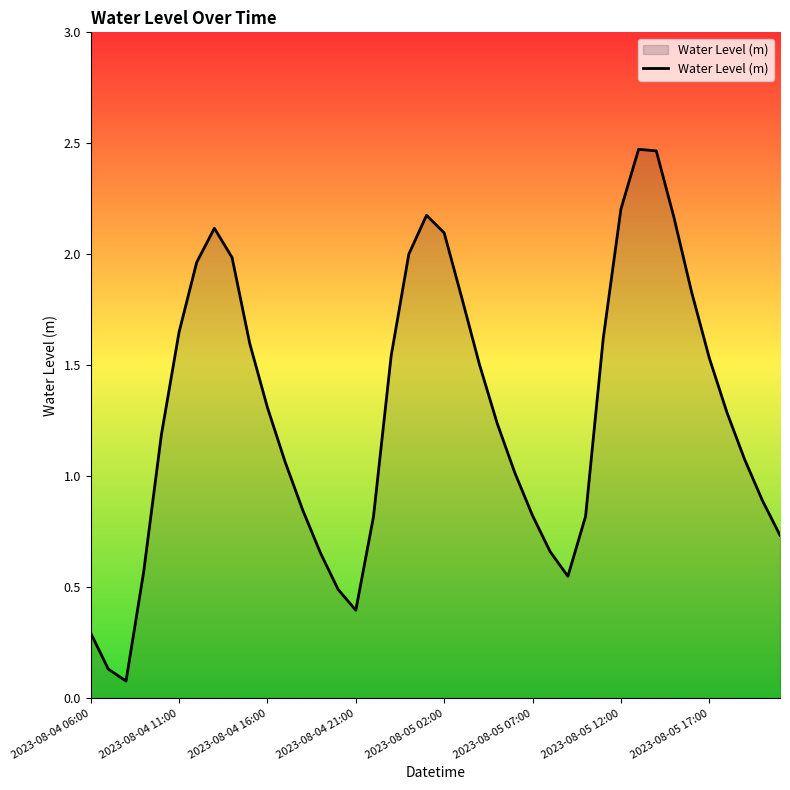

What is the difference between the maximum and minimum values?

2.4